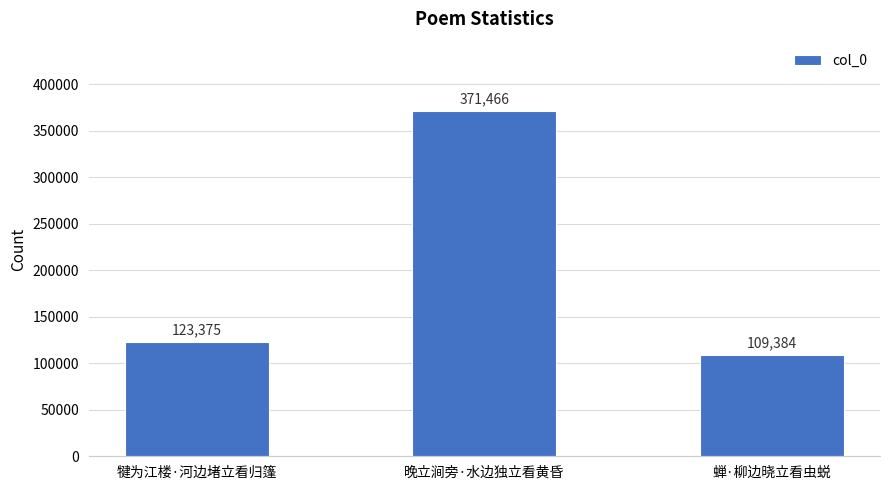

What is the average value?

201408